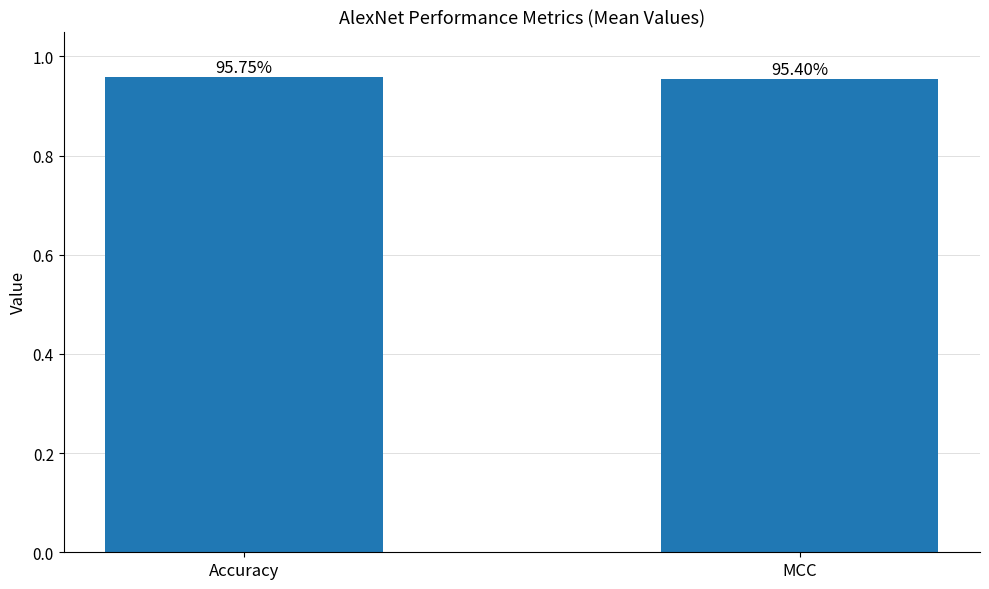

At which label is the value closest to 0?

MCC